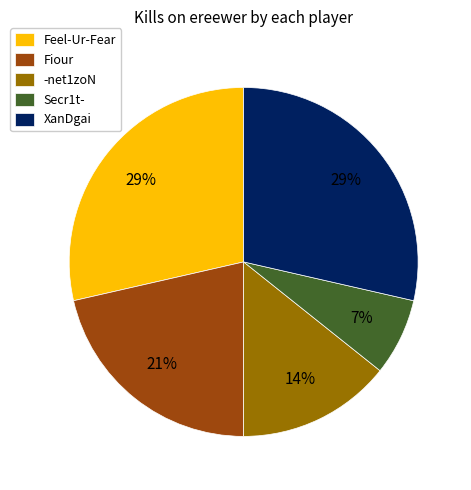

Between Fiour and Secr1t-, which is larger?

Fiour